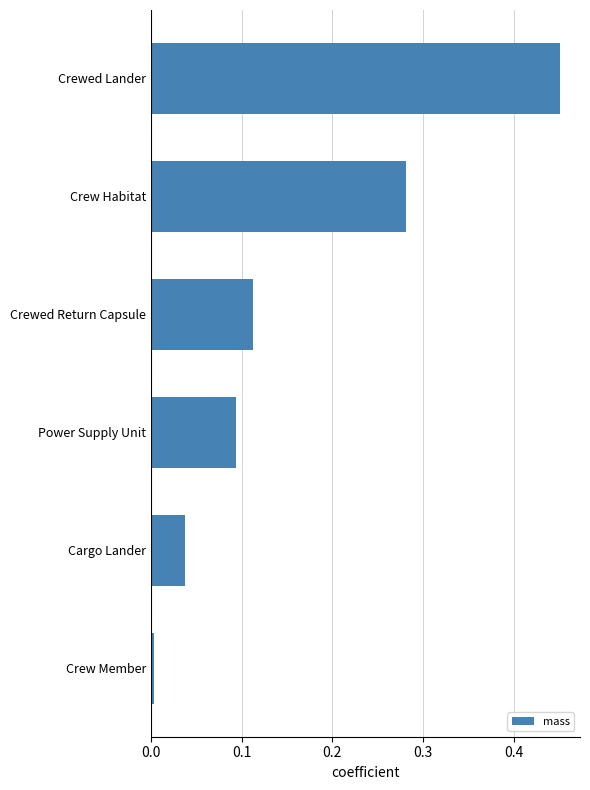

What is the change in value from Crewed Return Capsule to Crew Habitat?

+0.2